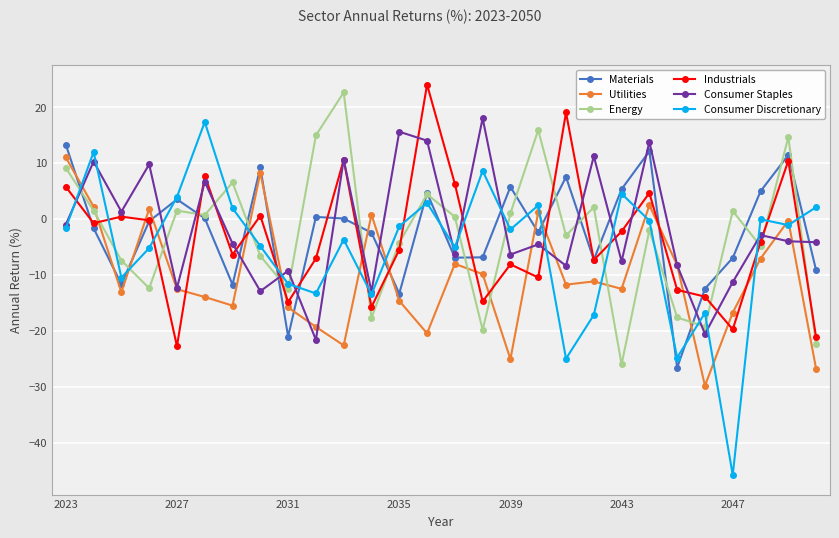

How many intersections are there between Energy and Industrials?

17